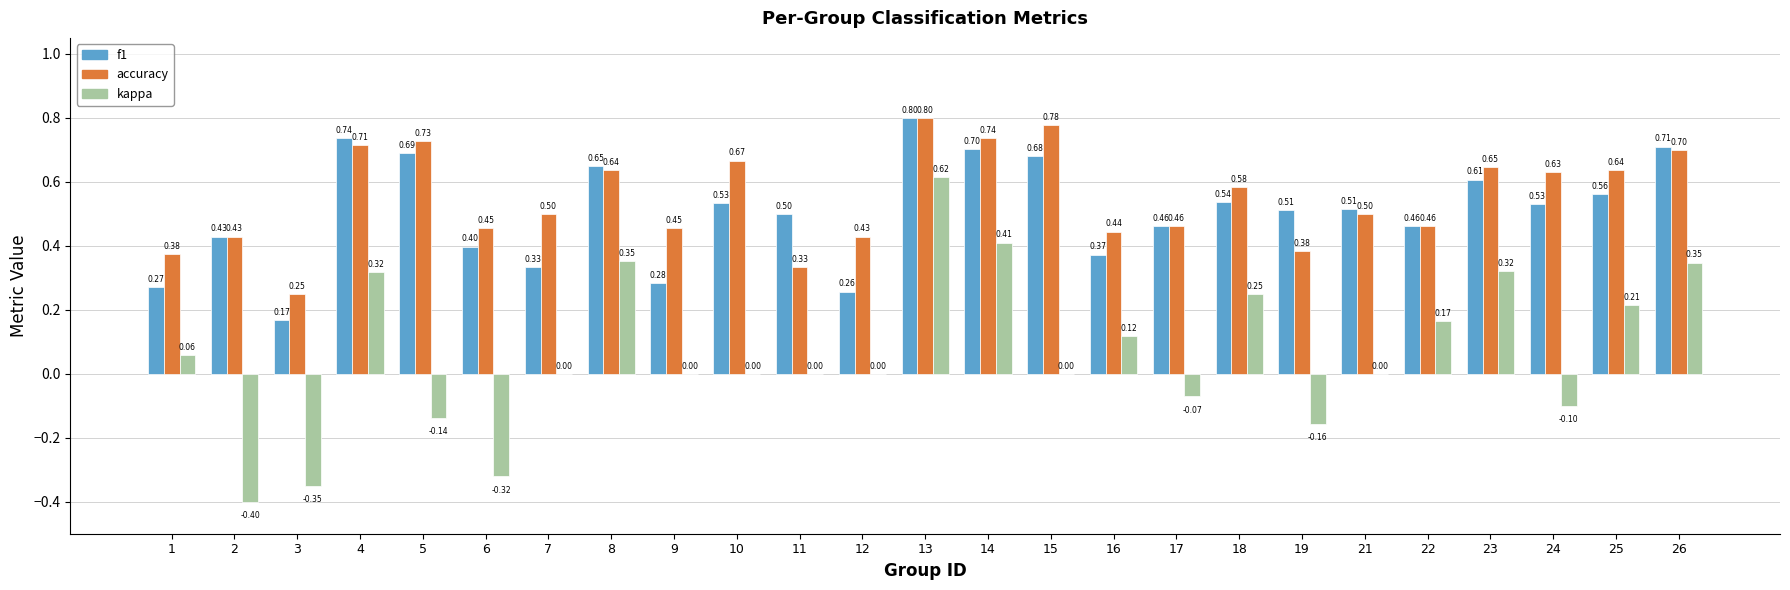

Between 21 and 23, which series saw the biggest shift?

kappa